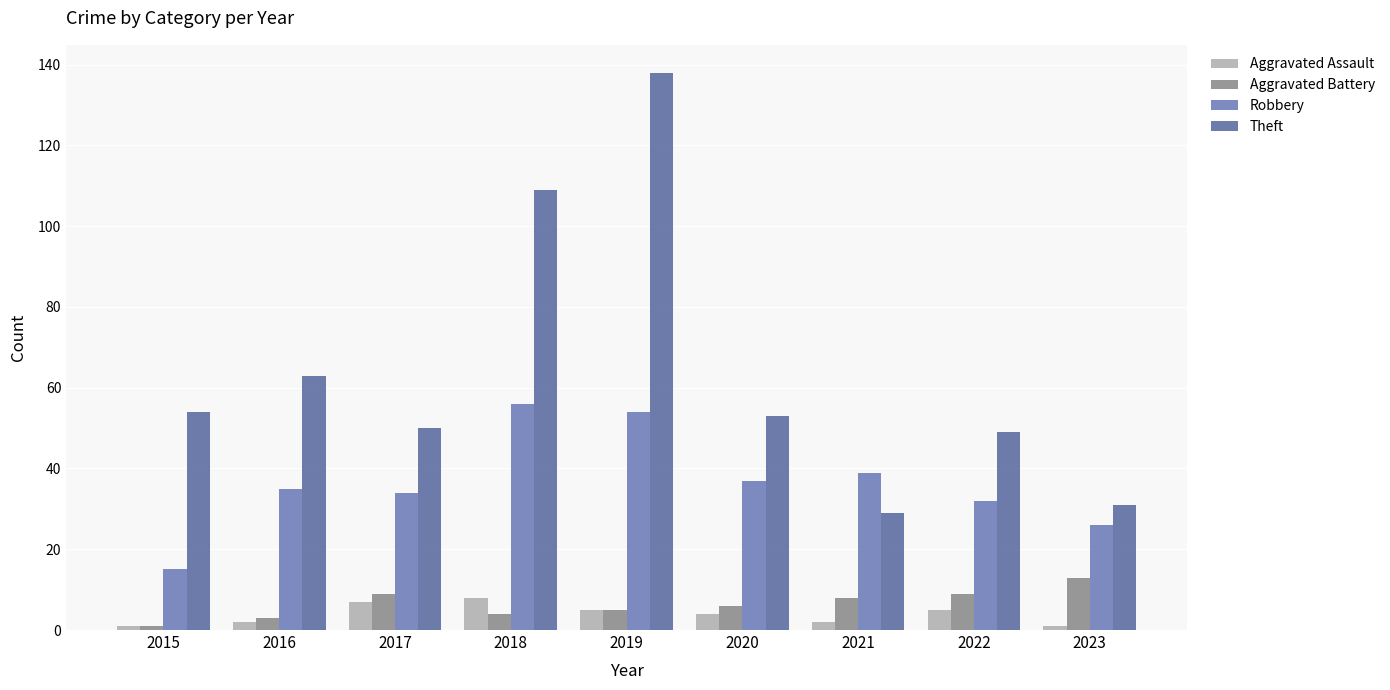

What is the value of the Robbery bar at the 2nd from the left?

35